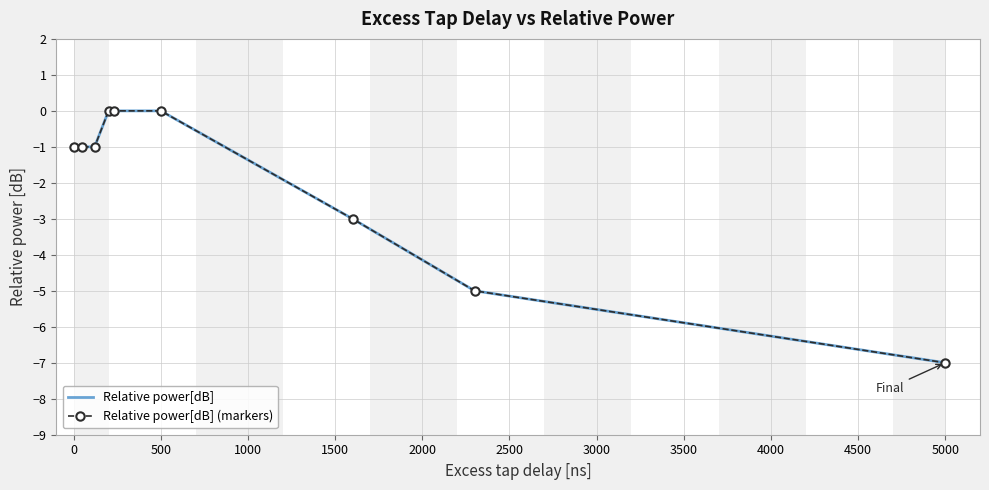

Which series has the widest spread of values?

Relative power[dB]